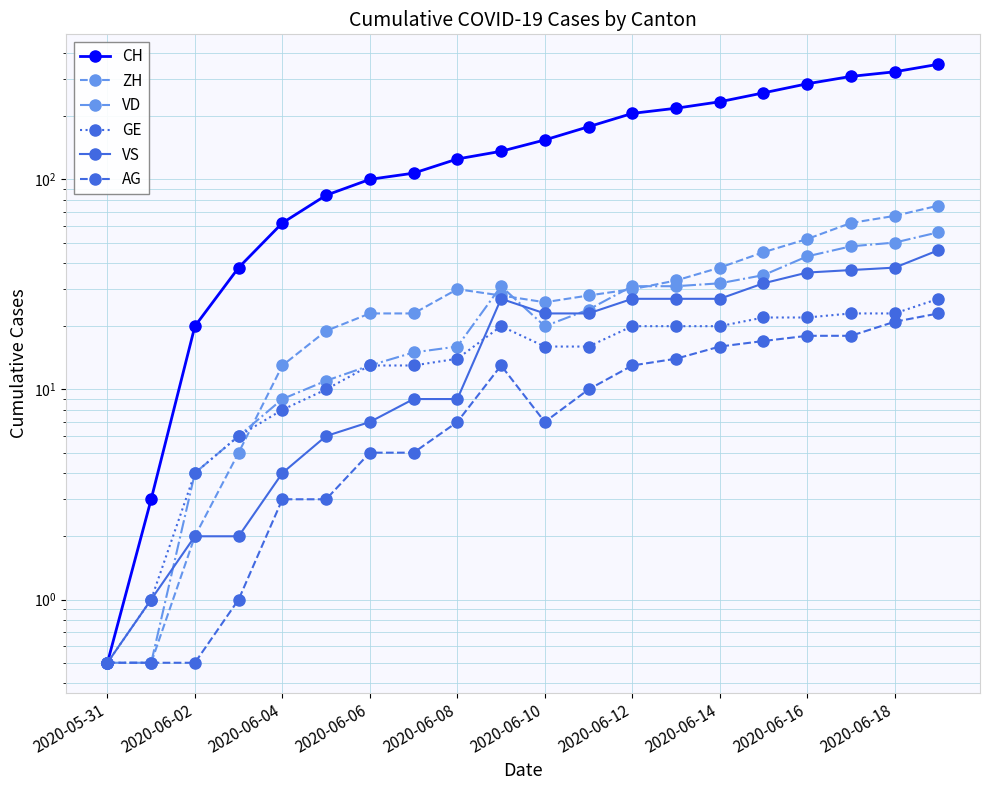

What is the label of the 6th point from the right?

2020-06-14